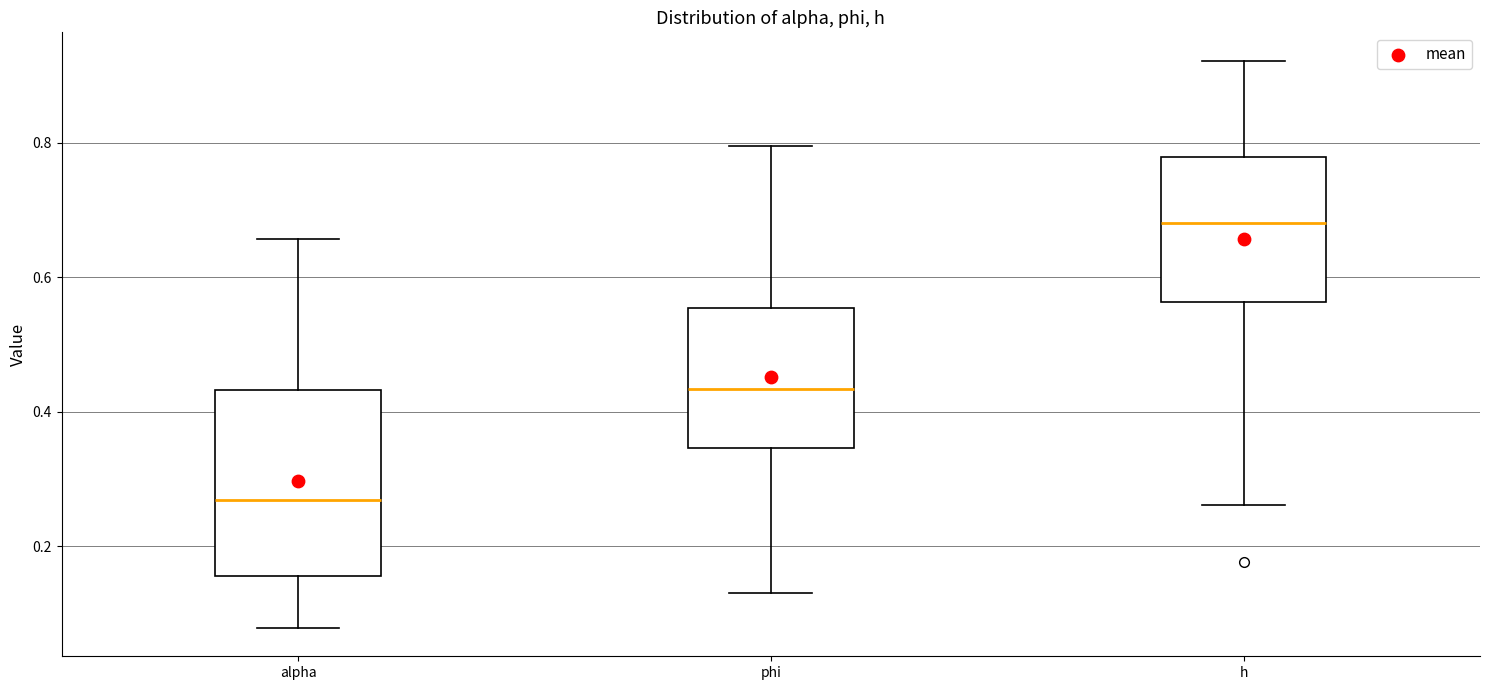

Where does the median line of the box for alpha sit on the y-axis? The values are not printed on the chart, so give them approximately, as read against the axis.

0.26